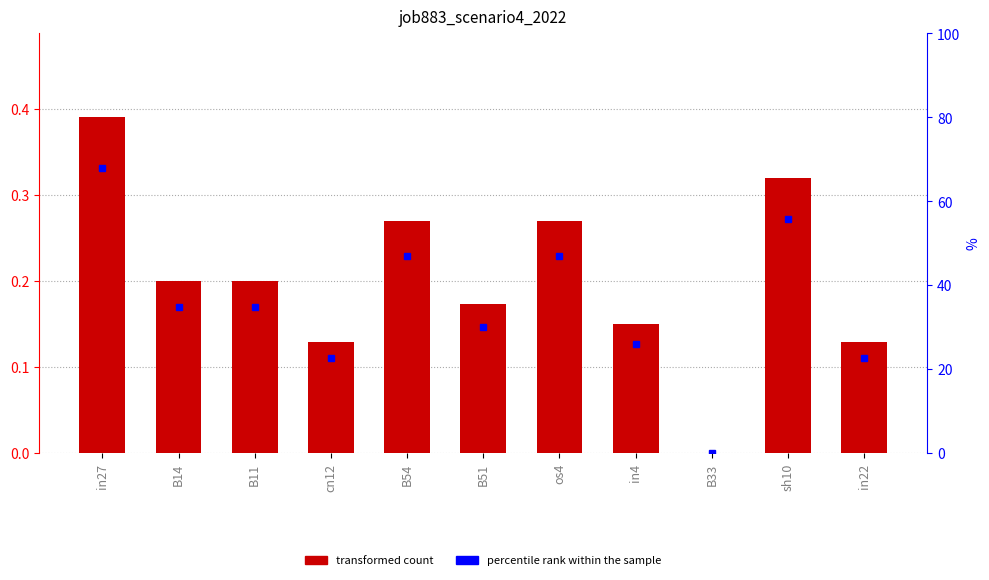

What is the label of the 1st bar from the right?

in22